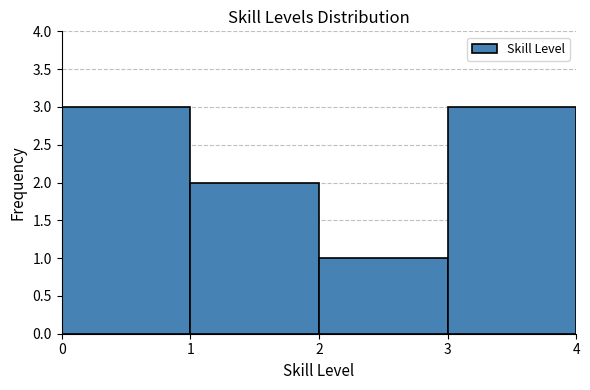

Reading left to right, transcribe this chart: for each bar, give the range it covers on the x-axis and its height. The values are not printed on the chart, so give them approximately, as read against the axis.

0 to 1: 3
1 to 2: 2
2 to 3: 1
3 to 4: 3